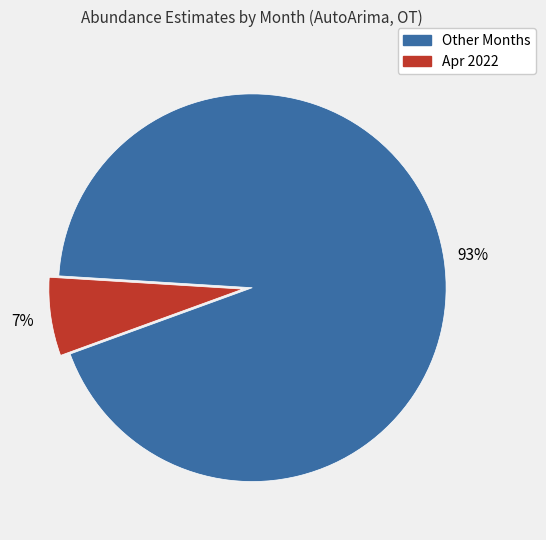

Does any single category account for the majority?

Yes